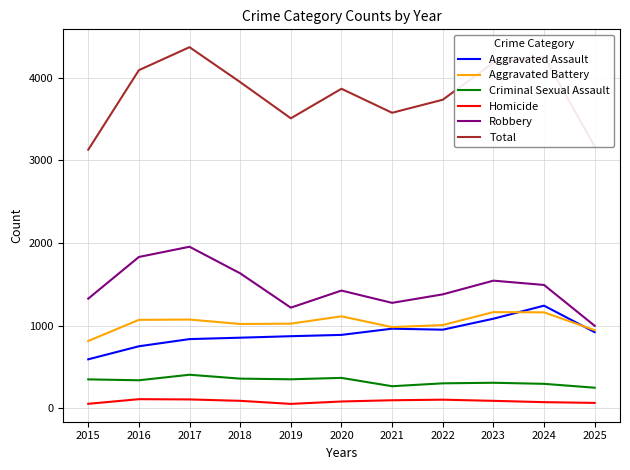

What is the difference between the maximum and minimum values in the Robbery series?

958